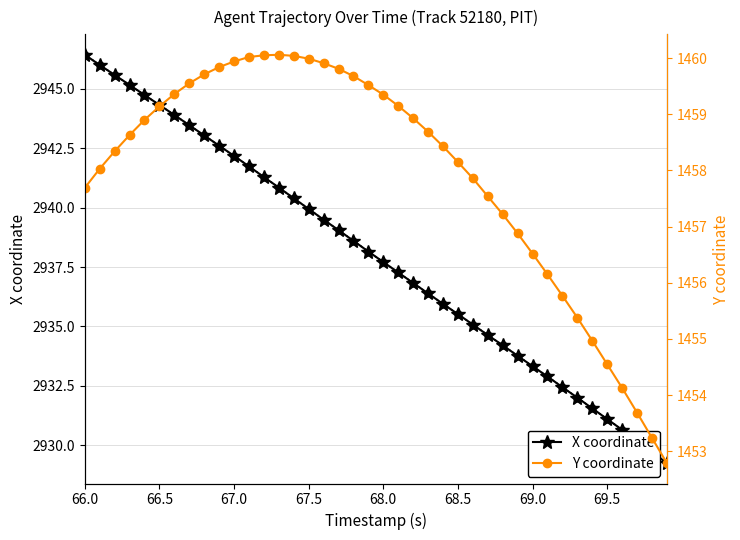

Count the number of categories in the chart.

40